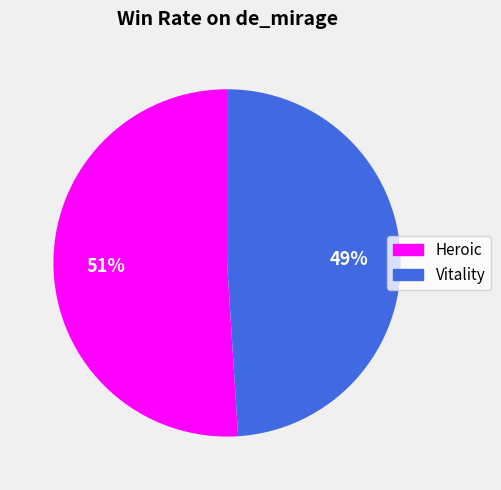

Rank the categories by value from lowest to highest.

Vitality, Heroic